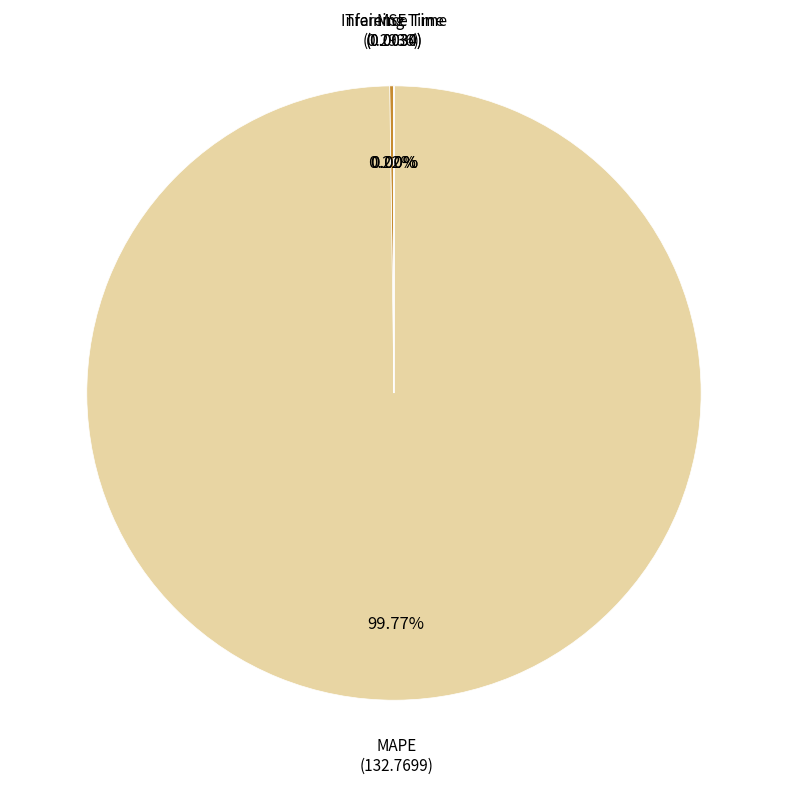

Does any single category account for the majority?

Yes